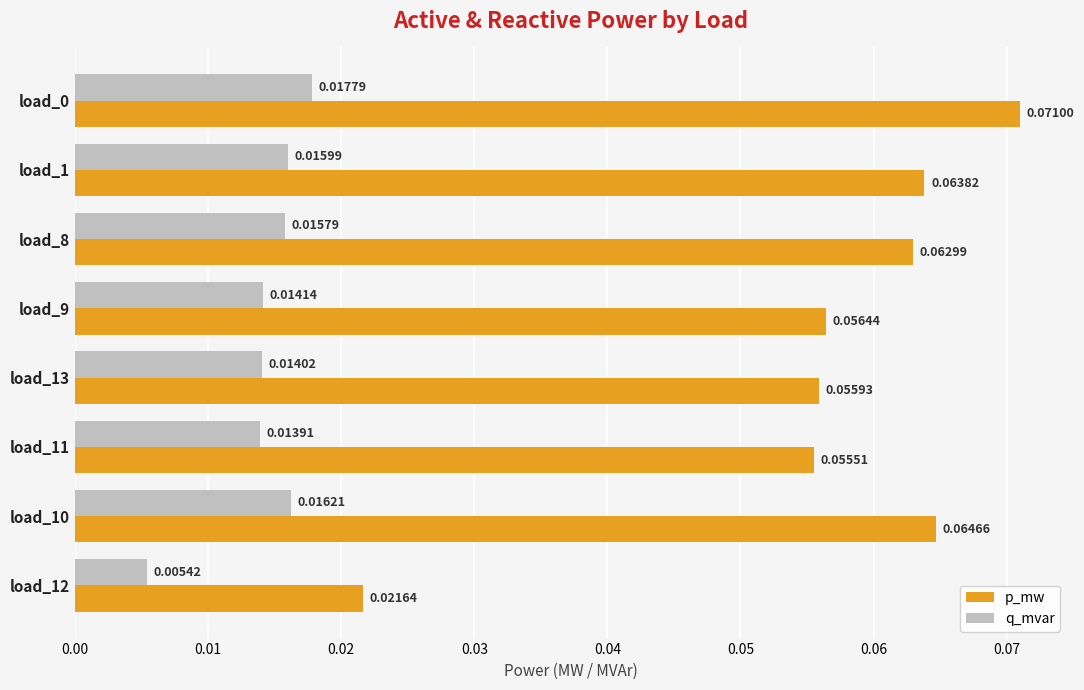

Which series has the largest total across all categories?

p_mw